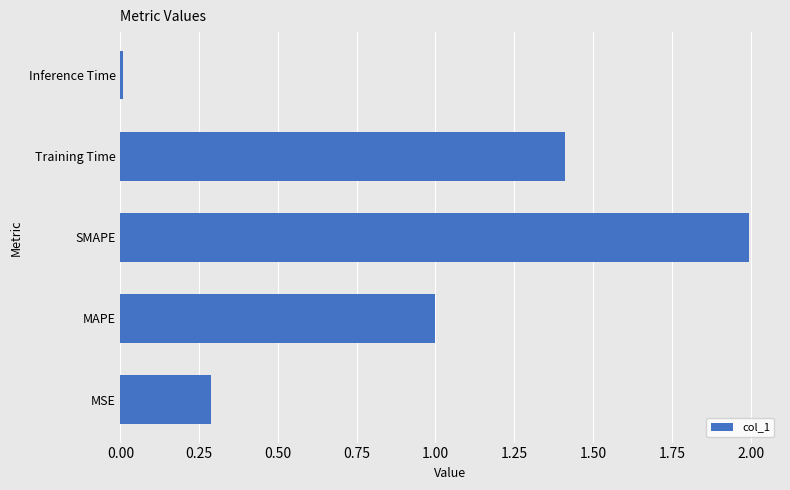

What value does the data have at MAPE?

1.0